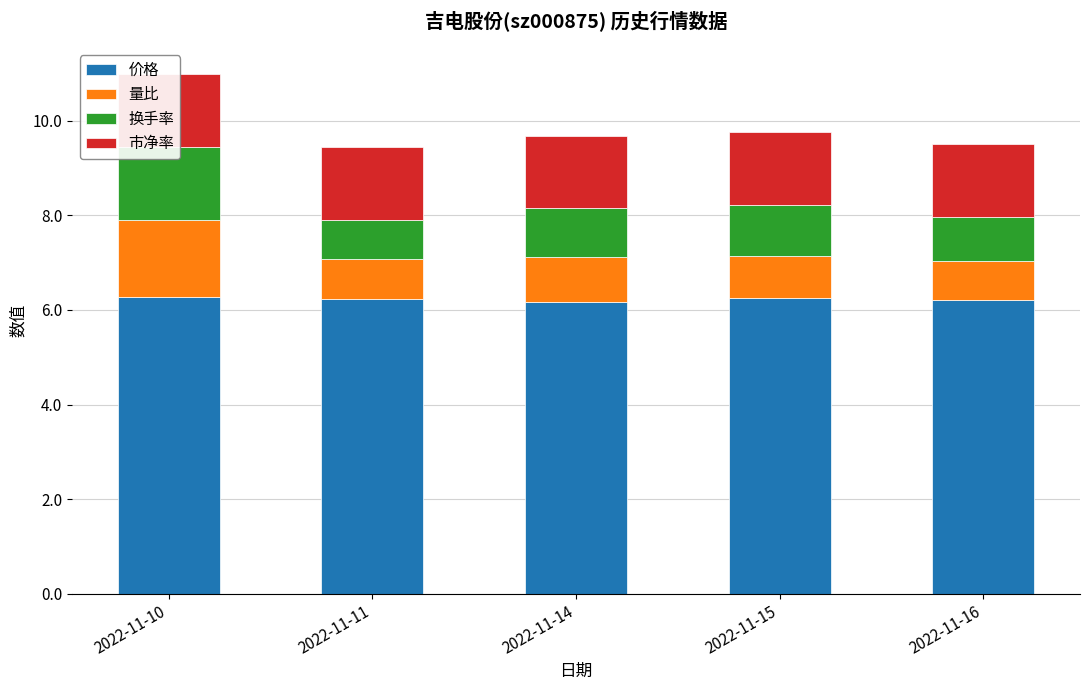

Where is 换手率 nearest to the value 1?

2022-11-14